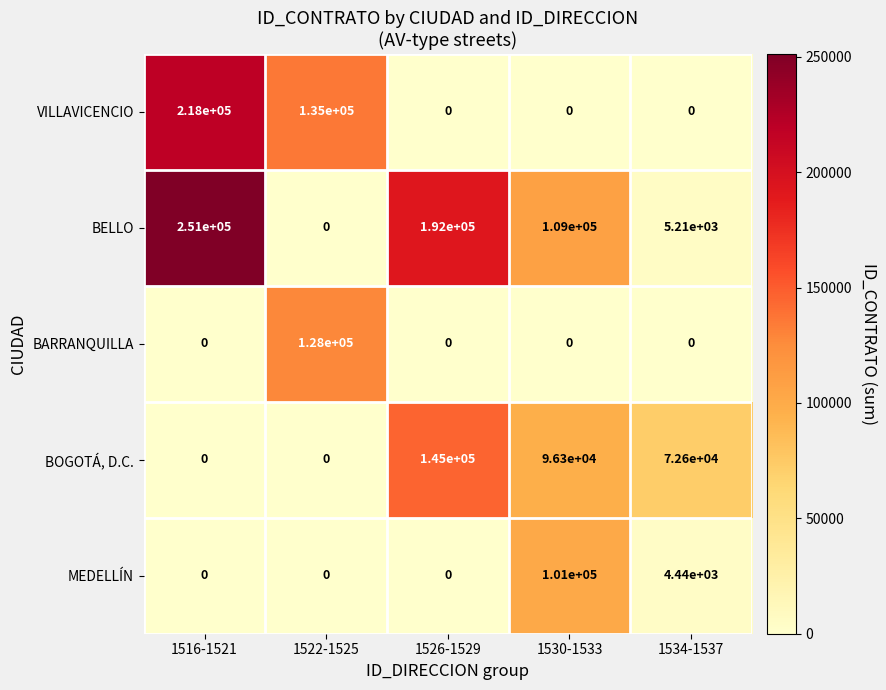

What is the difference between the BARRANQUILLA values at 1522-1525 and 1516-1521?

128000